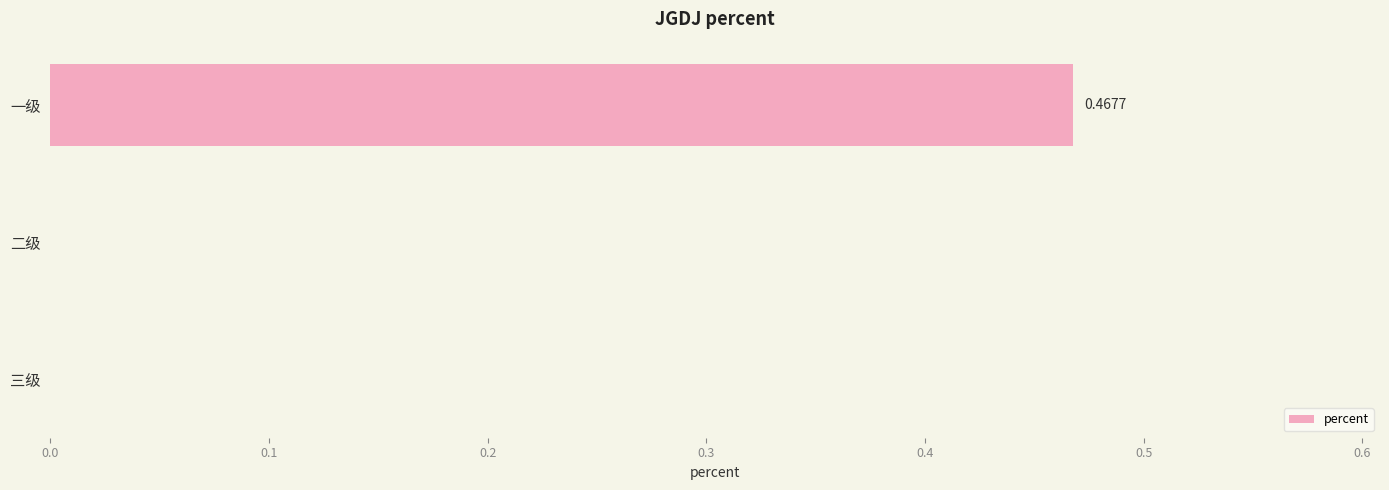

What is the change in value from 一级 to 三级?

-0.5